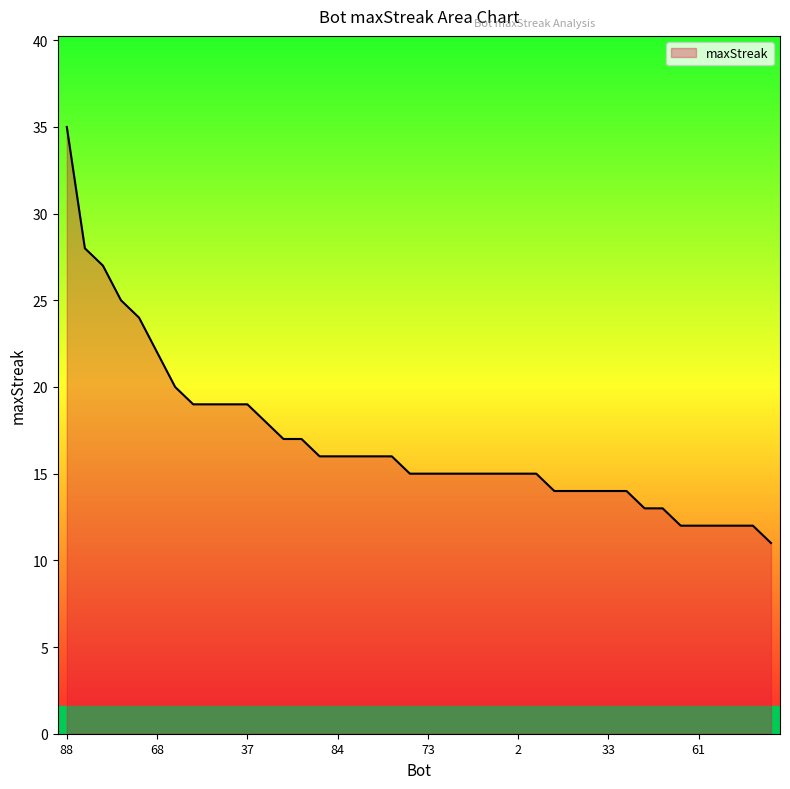

What is the minimum value shown in the chart?

11